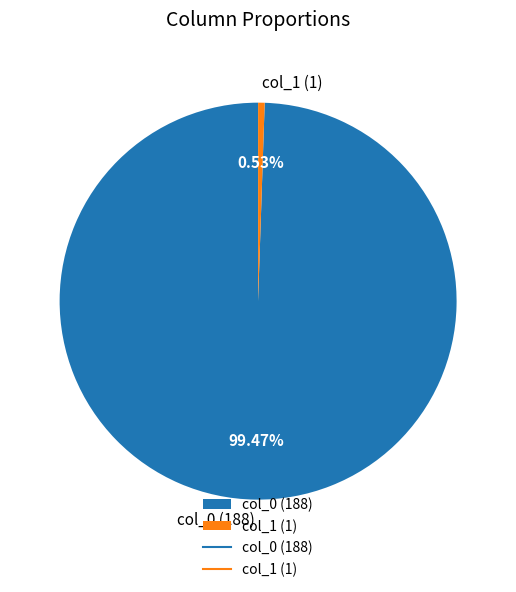

What is the majority slice?

col_0 (188)